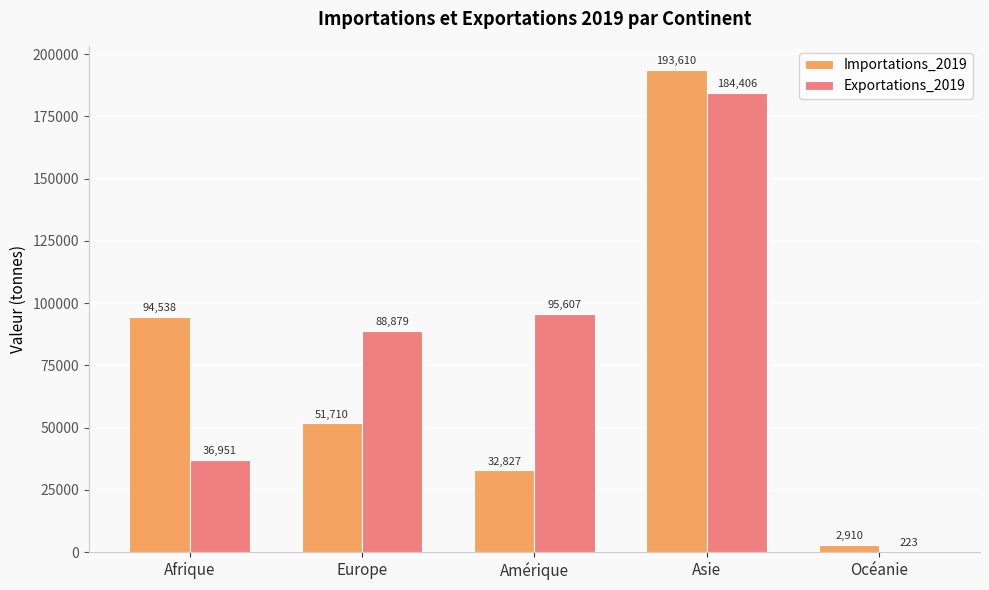

At which label does Exportations_2019 reach its peak?

Asie